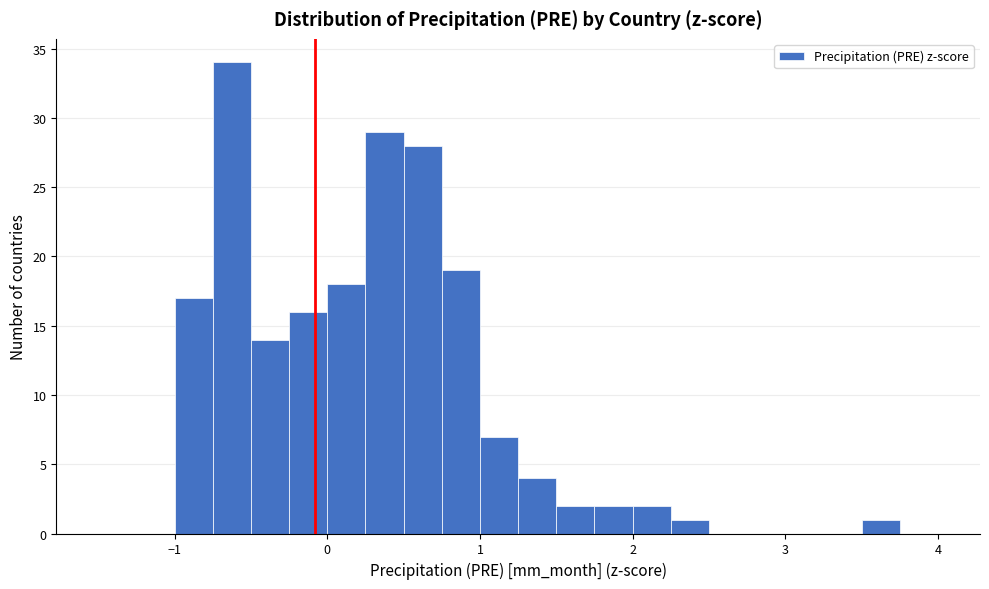

Read against the x-axis, roughly where is the centre of the tallest bar?

-0.6